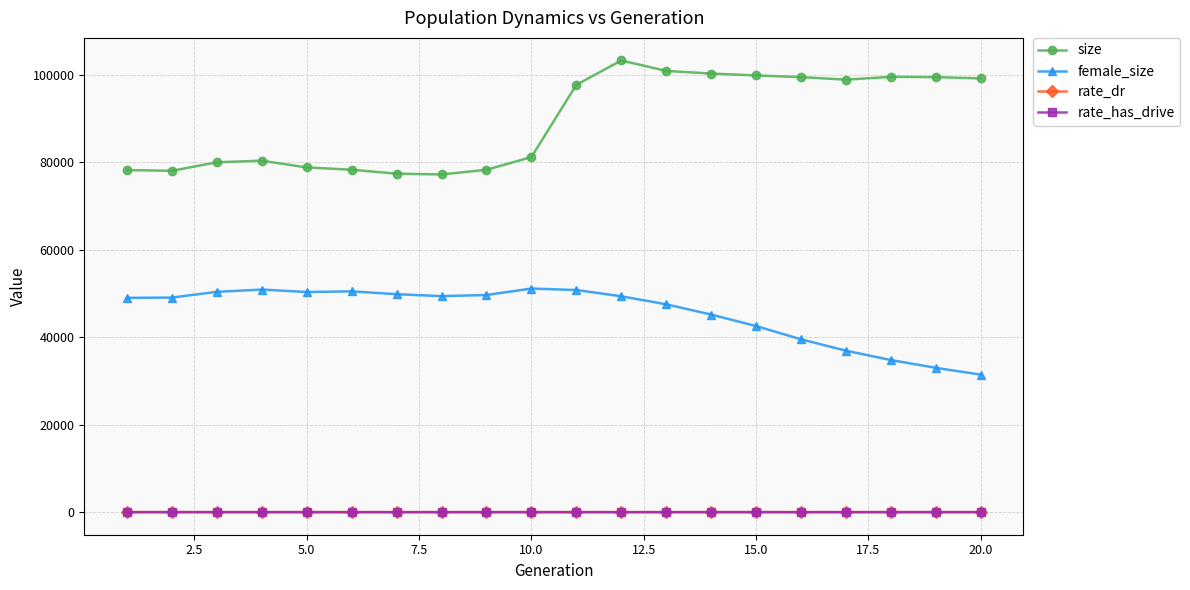

True or false: rate_dr and female_size cross at least once.

False